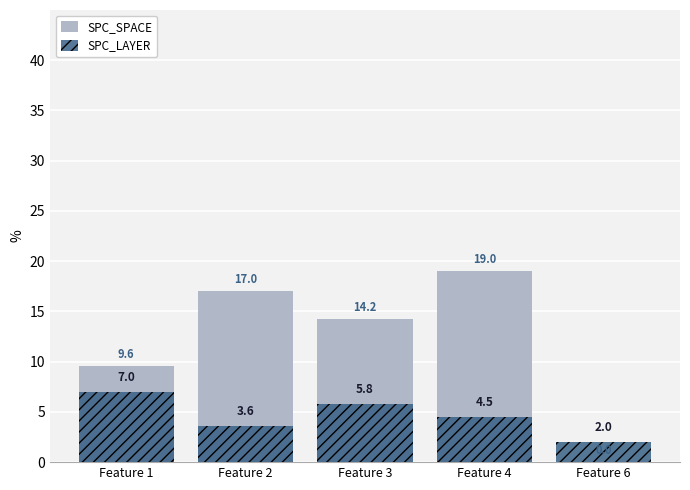

The SPC_SPACE series shows 19.0 at Feature 4. True or false?

True